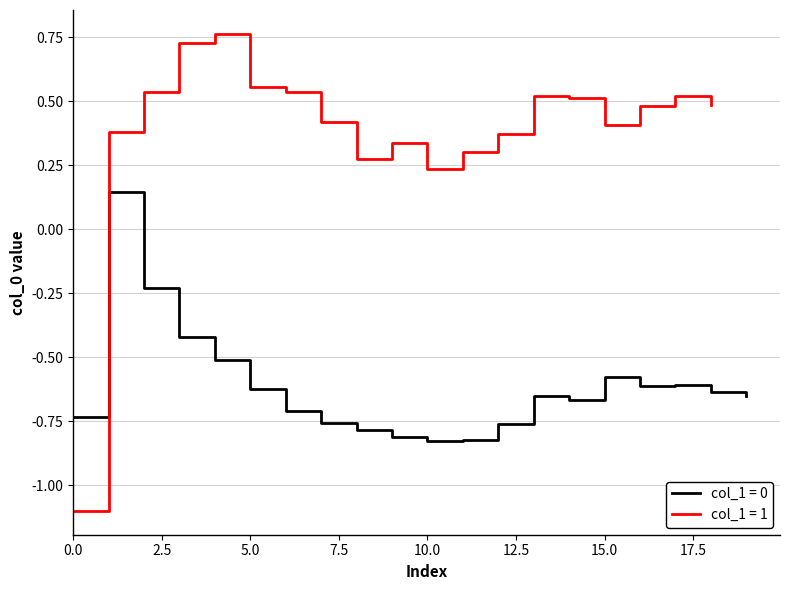

Which series ends up on top after the final intersection of col_1=0 (mean col_0) and col_1=1 (mean col_0)?

col_1=1 (mean col_0)